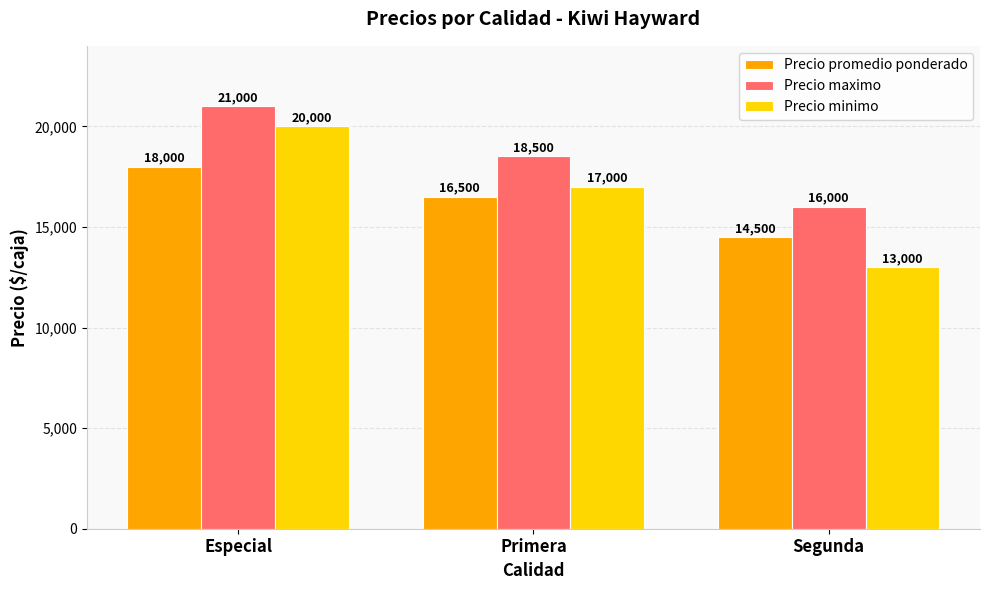

Reading left to right, extract all data points from this chart.

Precio promedio ponderado: Especial=18000	Primera=16500	Segunda=14500
Precio maximo: Especial=21000	Primera=18500	Segunda=16000
Precio minimo: Especial=20000	Primera=17000	Segunda=13000